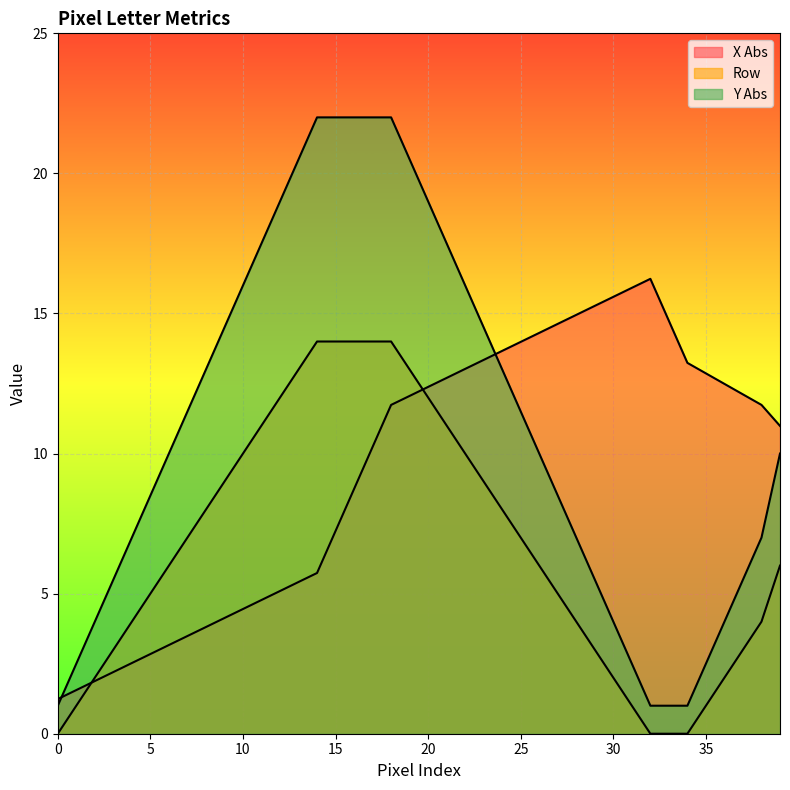

Which series has the widest spread of values?

Y Abs